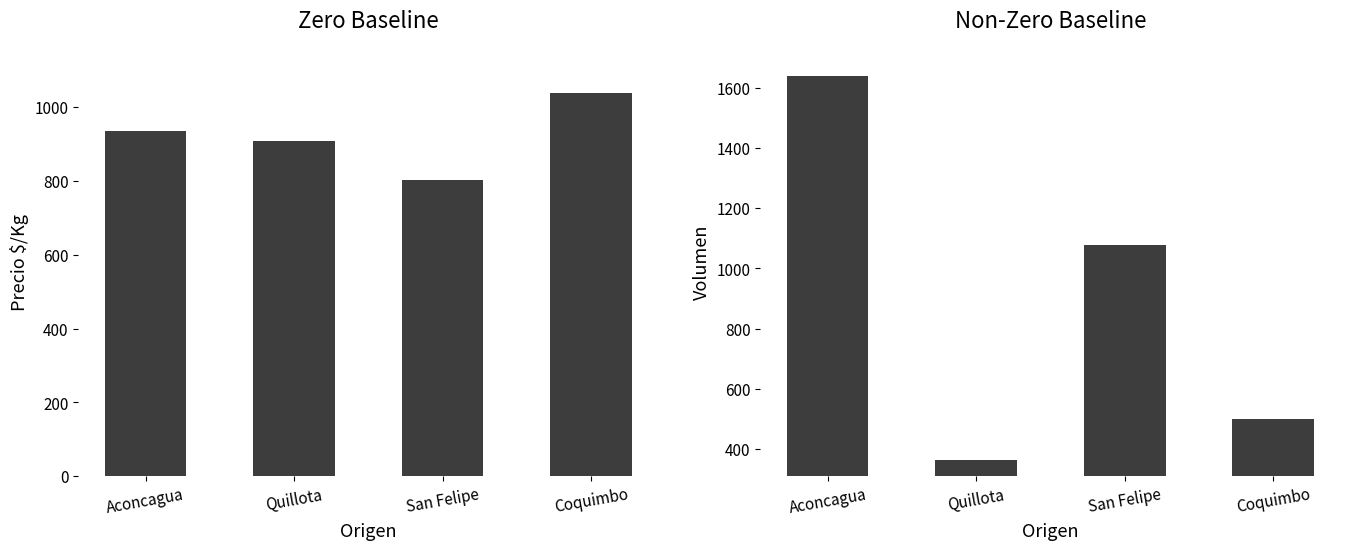

Is the value of Volumen at Quillota greater than the value of Precio $/Kg at Aconcagua?

No